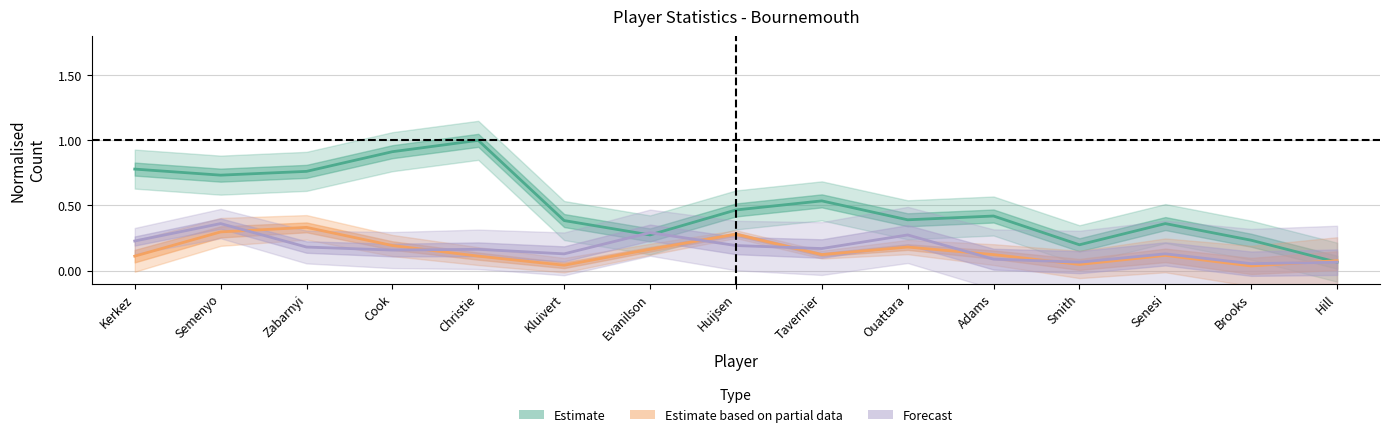

What is the difference between the Estimate based on partial data values at Cook and Huijsen?

0.1